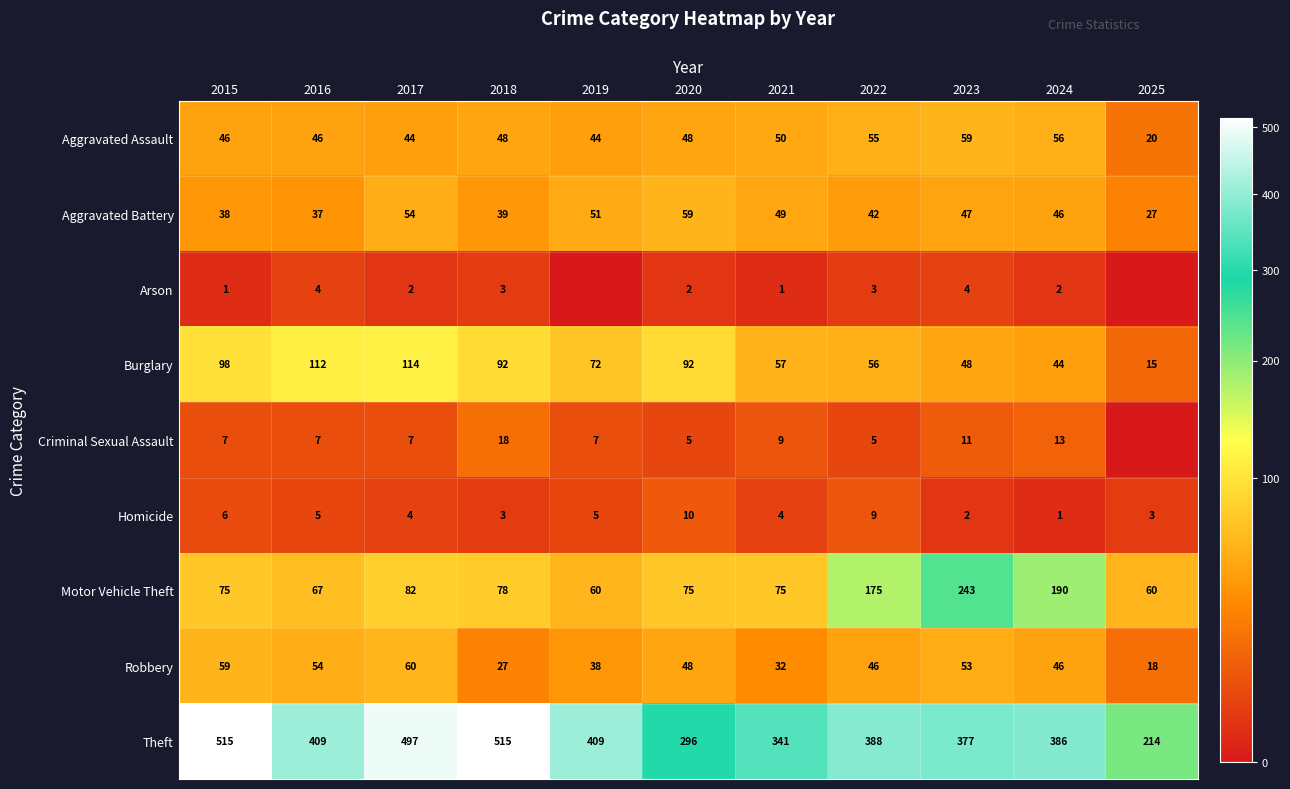

How many data points in Burglary are less than 72?

5